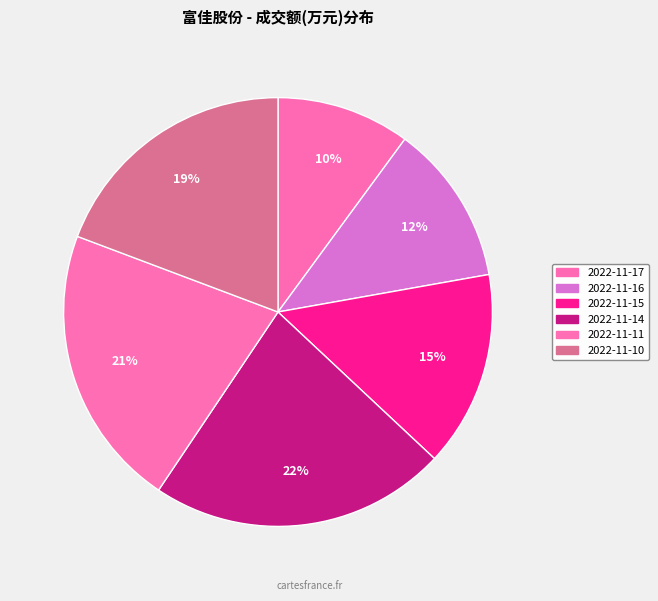

What is the change in value from 2022-11-17 to 2022-11-11?

+7405